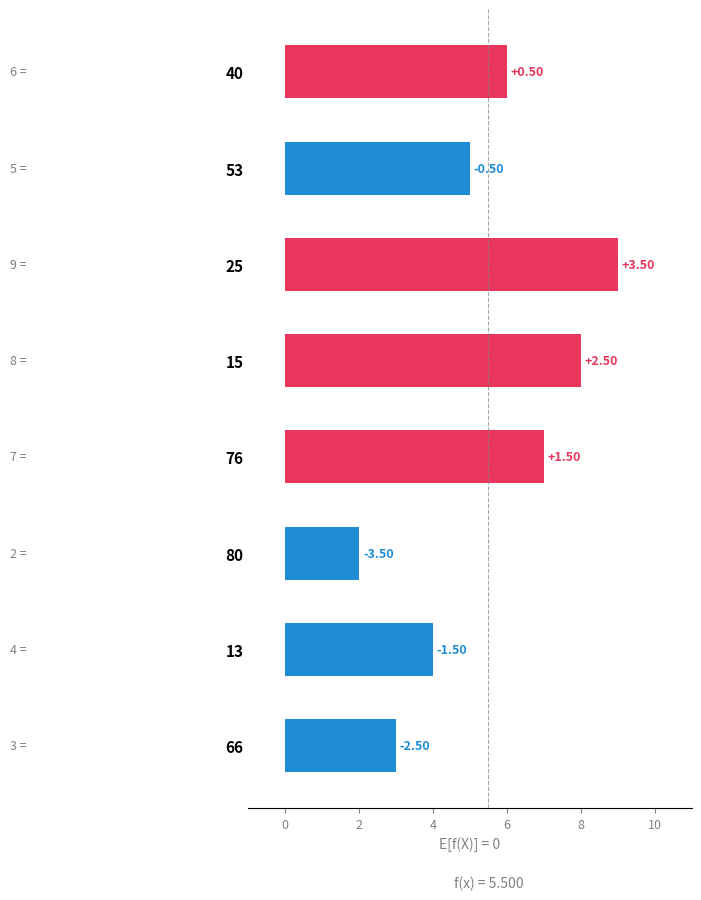

Does the chart contain any negative values?

No